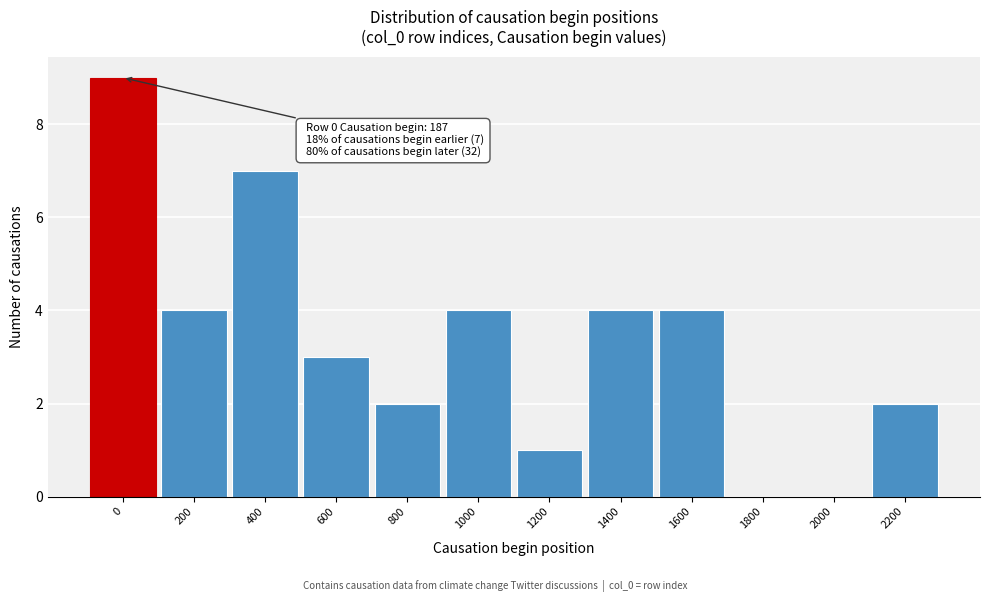

Reading right to left, list all the values displayed in this chart.

2200=2	2000=0	1800=0	1600=4	1400=4	1200=1	1000=4	800=2	600=3	400=7	200=4	0=9